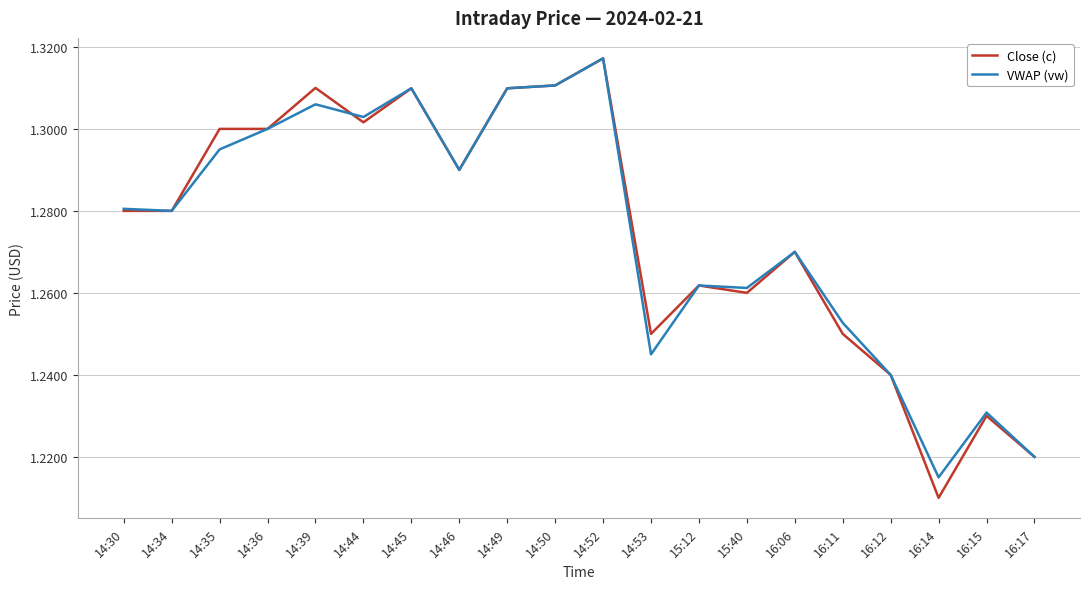

Is it true that Close (c) equals 1.3 at 14:44?

True